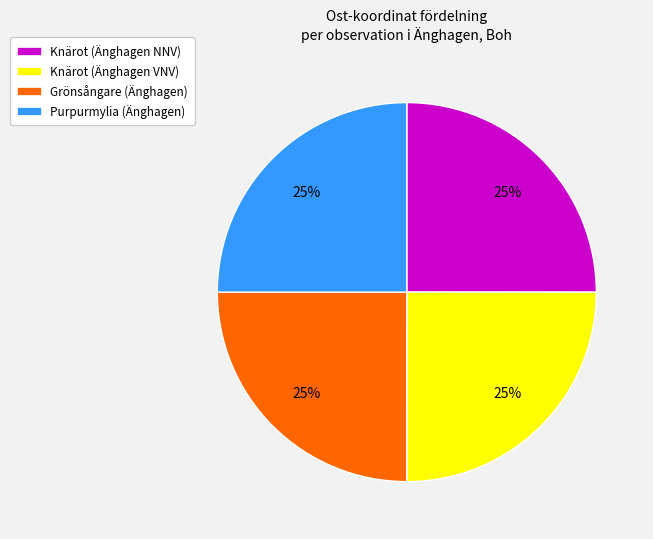

To the nearest percent, what portion does Knärot (Änghagen VNV) represent?

25%